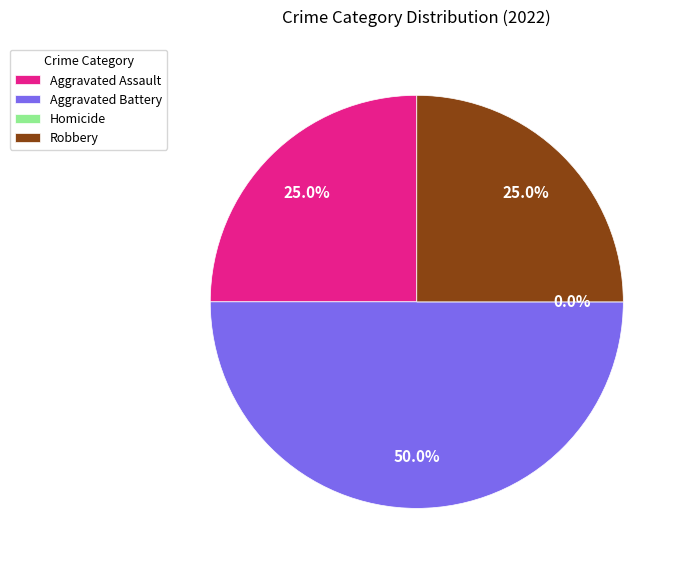

How many slices are in this pie chart?

4